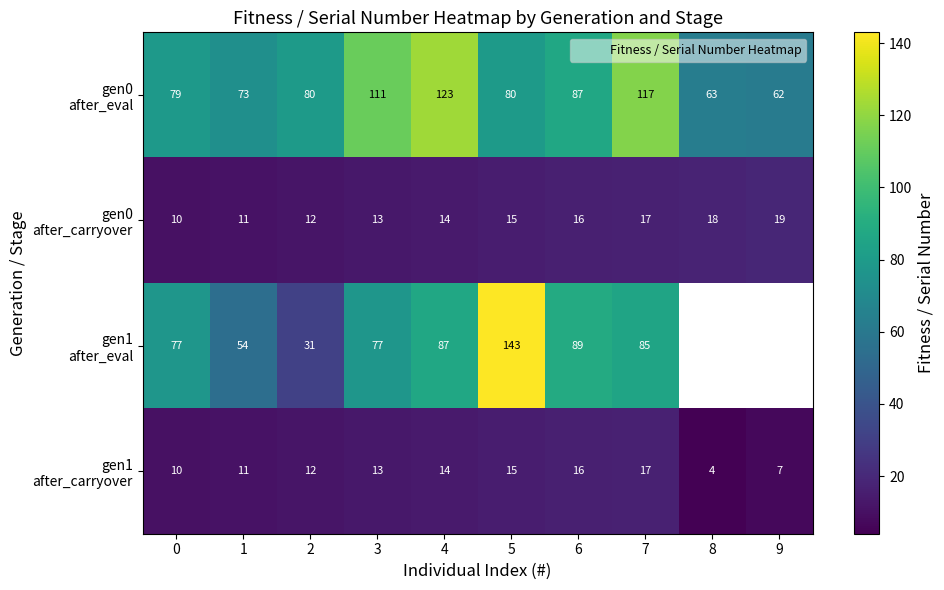

What is the maximum value shown in the chart?

143.0